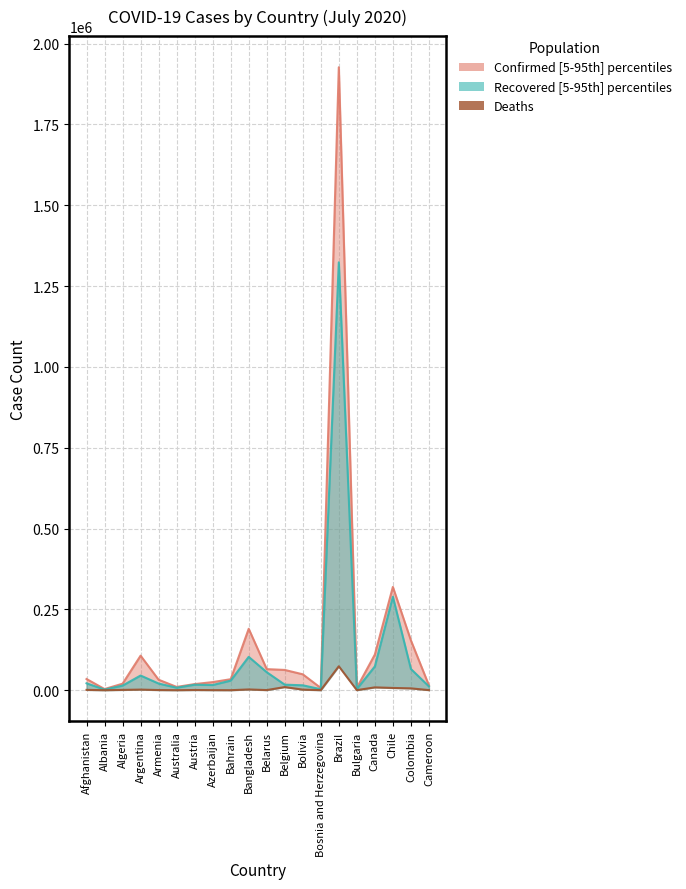

How many data points are above 1028?

9